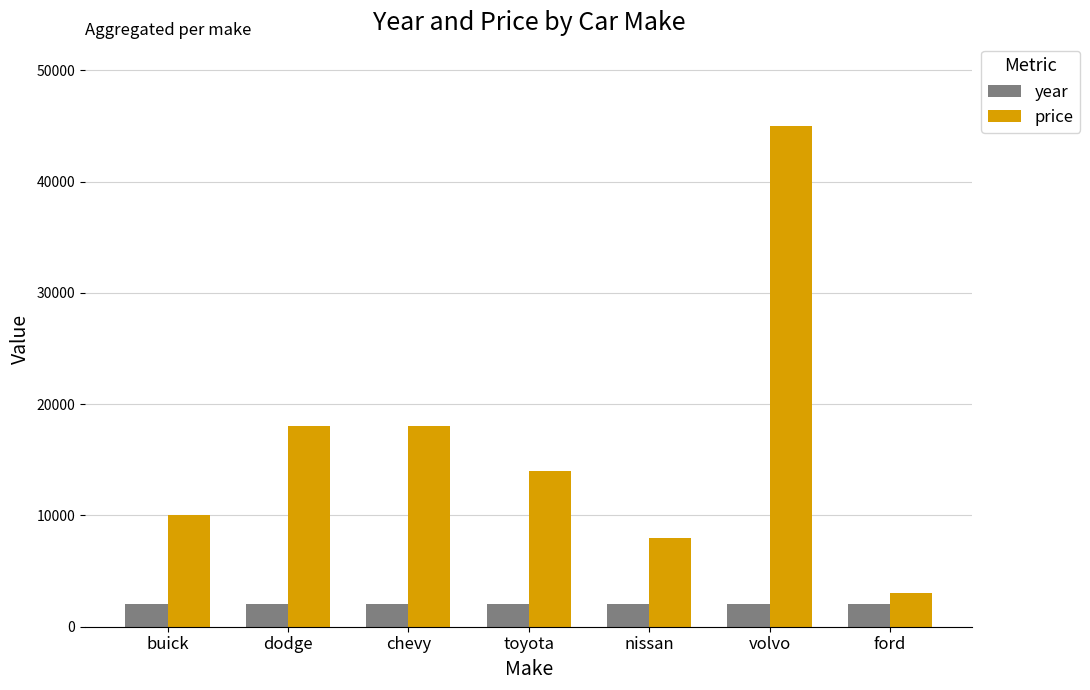

What is the sum of all price values?

116000